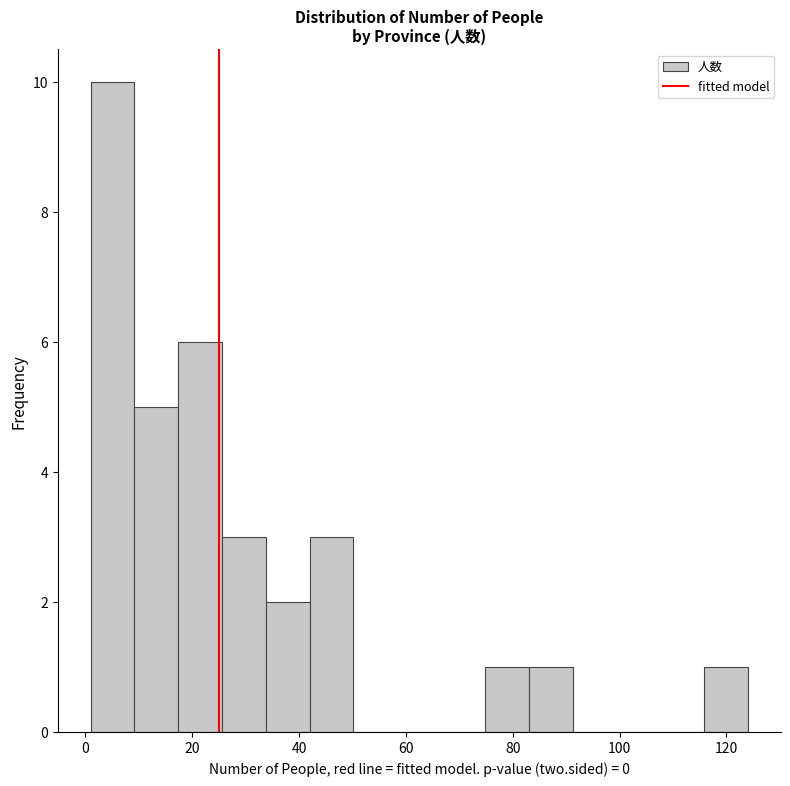

How tall is the bar that spans 42.0 to 50.2 on the x-axis? Neither the bar edges nor the heights are printed on the chart, so give them approximately, as read against the axes.

3